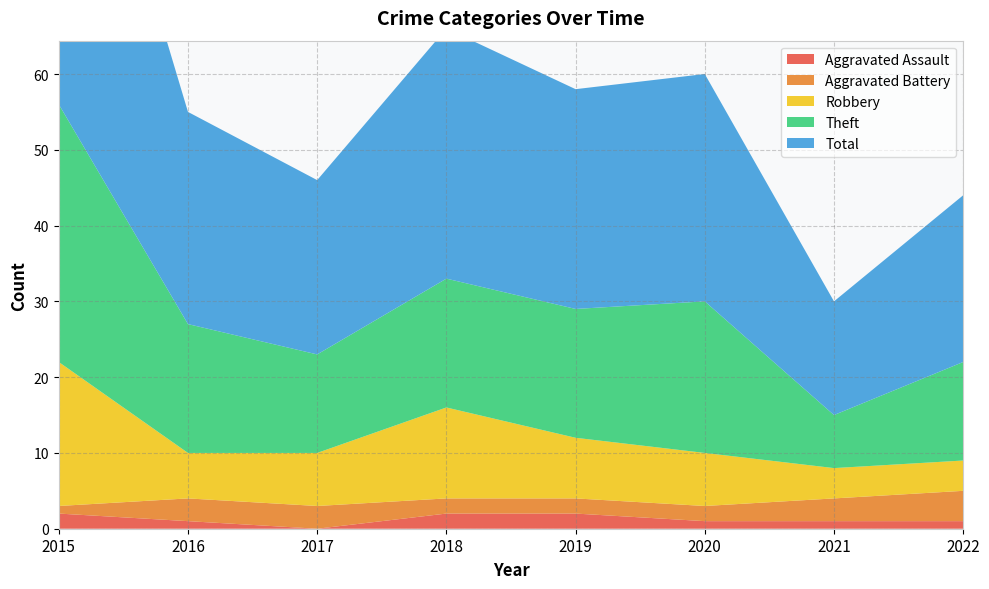

Reading left to right, what are all the values shown in this chart?

Aggravated Assault: 2	1	0	2	2	1	1	1
Aggravated Battery: 1	3	3	2	2	2	3	4
Robbery: 19	6	7	12	8	7	4	4
Theft: 34	17	13	17	17	20	7	13
Total: 56	28	23	33	29	30	15	22